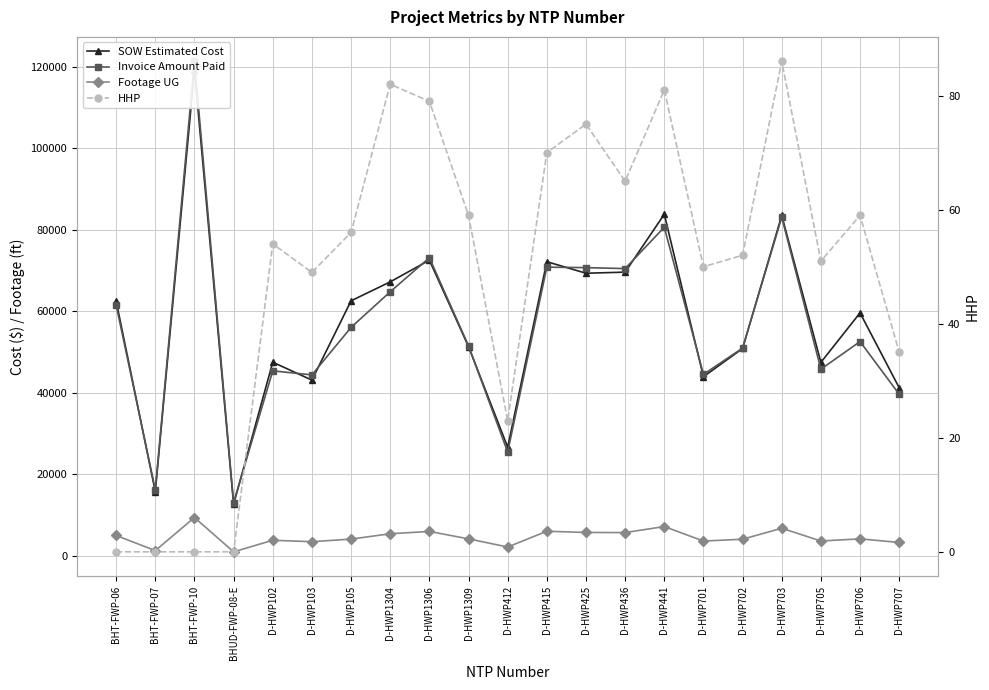

What is the highest value of the Footage UG series?

9356.0